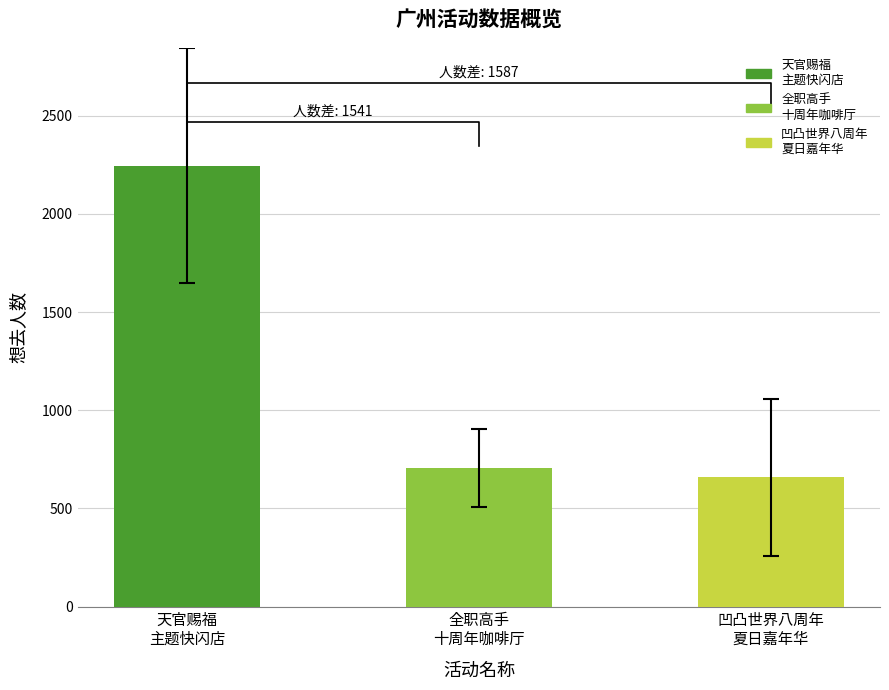

What is the minimum value shown in the chart?

659